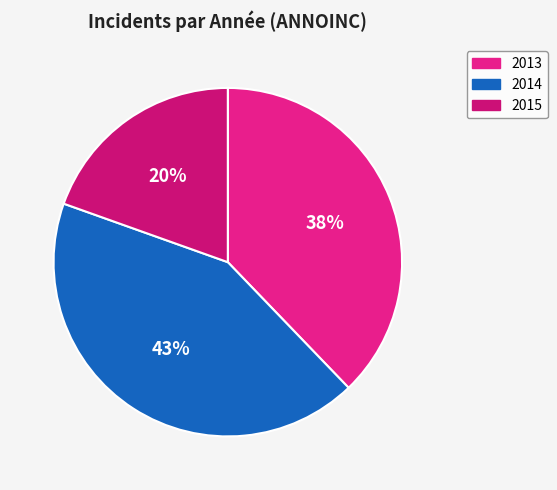

Which category has the biggest portion of the pie?

2014